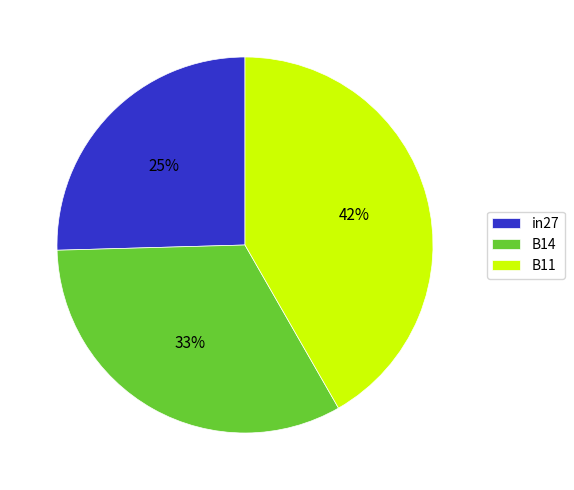

Is B14 the majority of the pie?

No